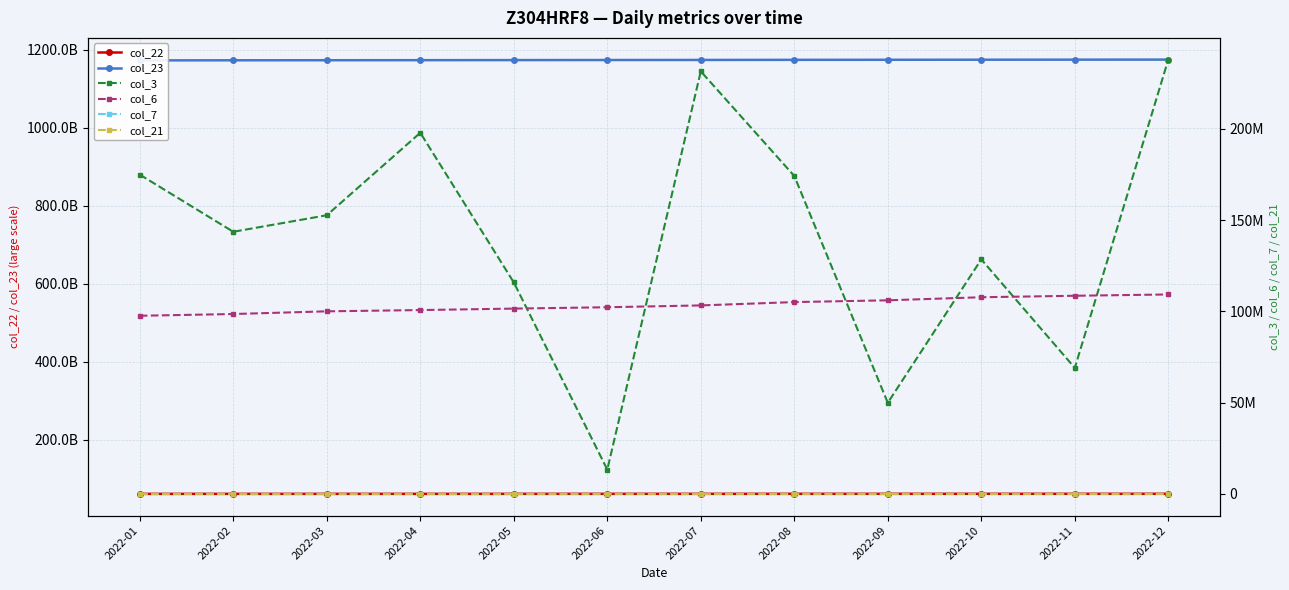

At which category does the chart reach its peak across all series?

2022-12